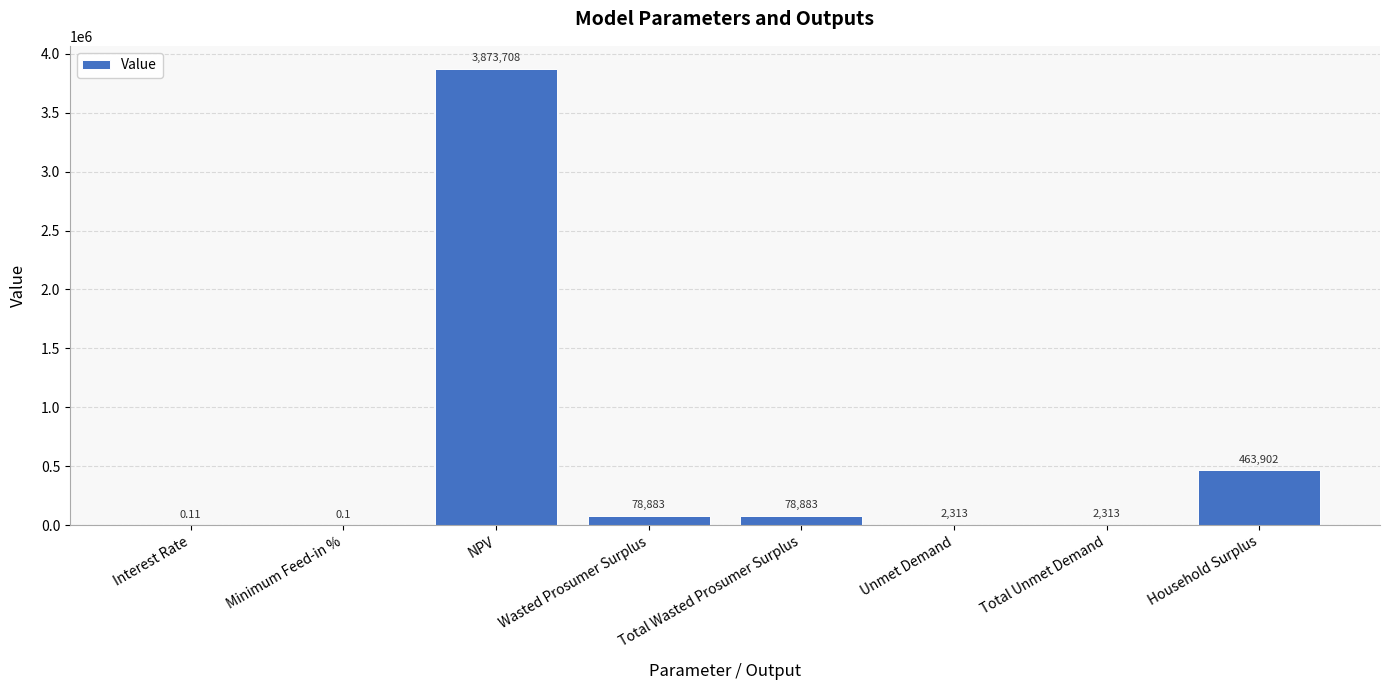

What is the greatest value displayed?

3873707.5